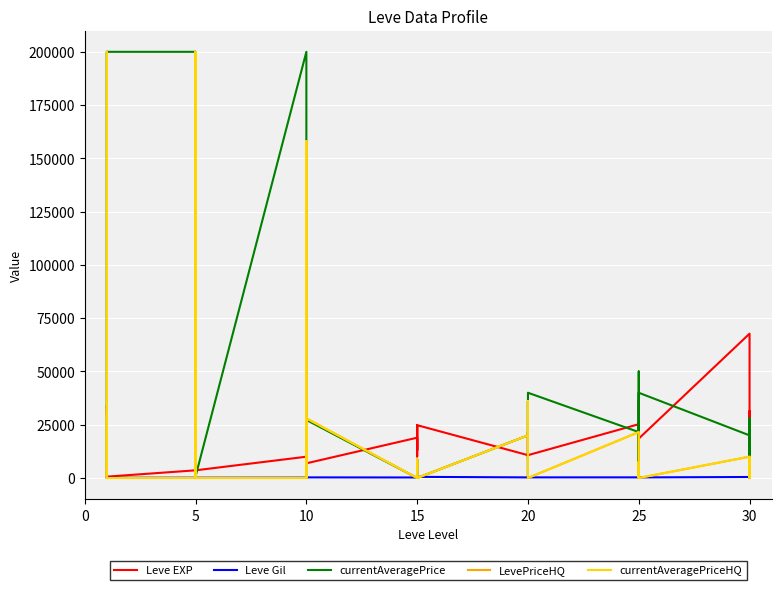

What are all the series names shown in the legend?

Leve EXP, Leve Gil, currentAveragePrice, LevePriceHQ, currentAveragePriceHQ